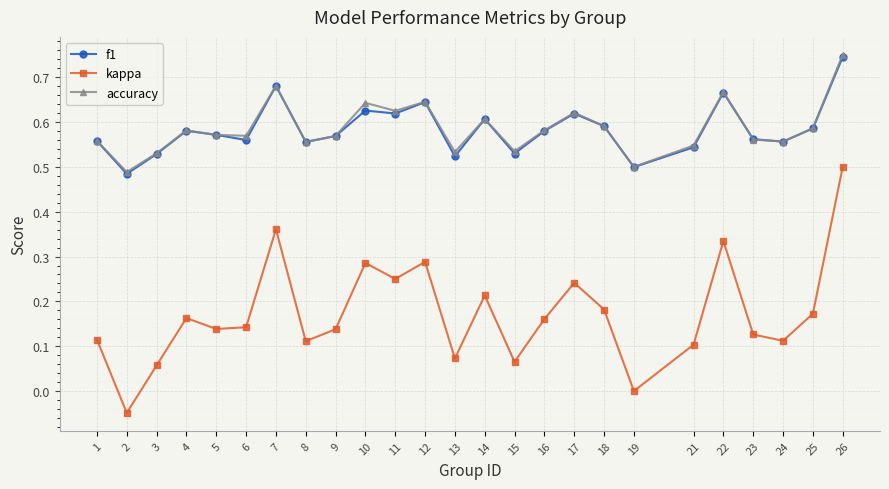

At how many categories does at least one series exceed 0?

25